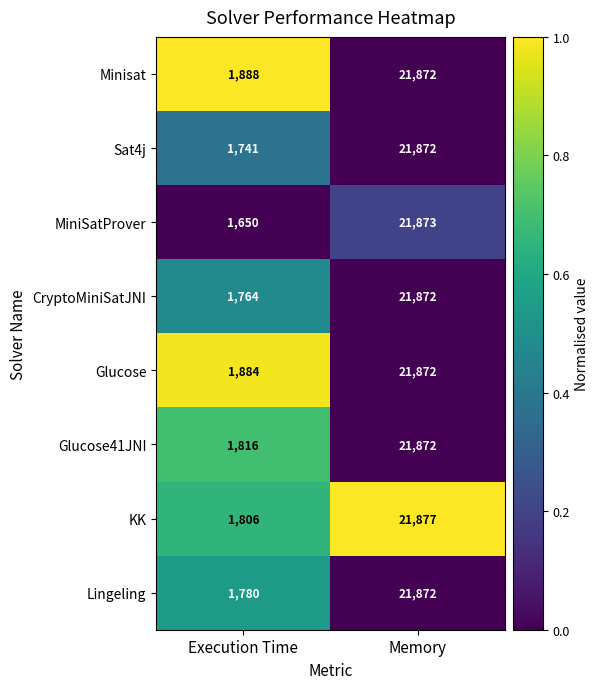

Count the number of categories in the chart.

2